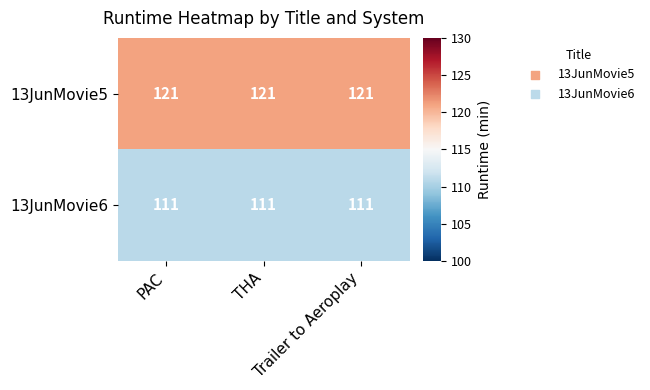

List the series in order of their peak value, lowest first.

13JunMovie6, 13JunMovie5